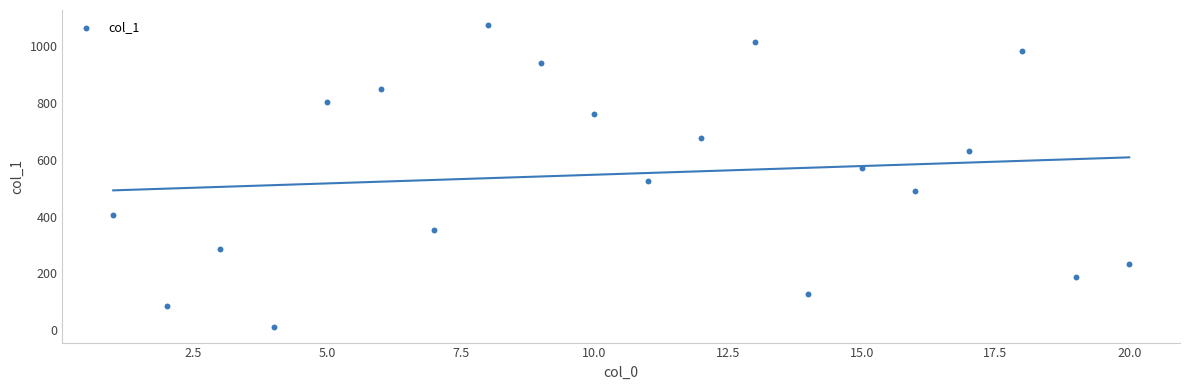

What is the range of X values (max minus min)?

19